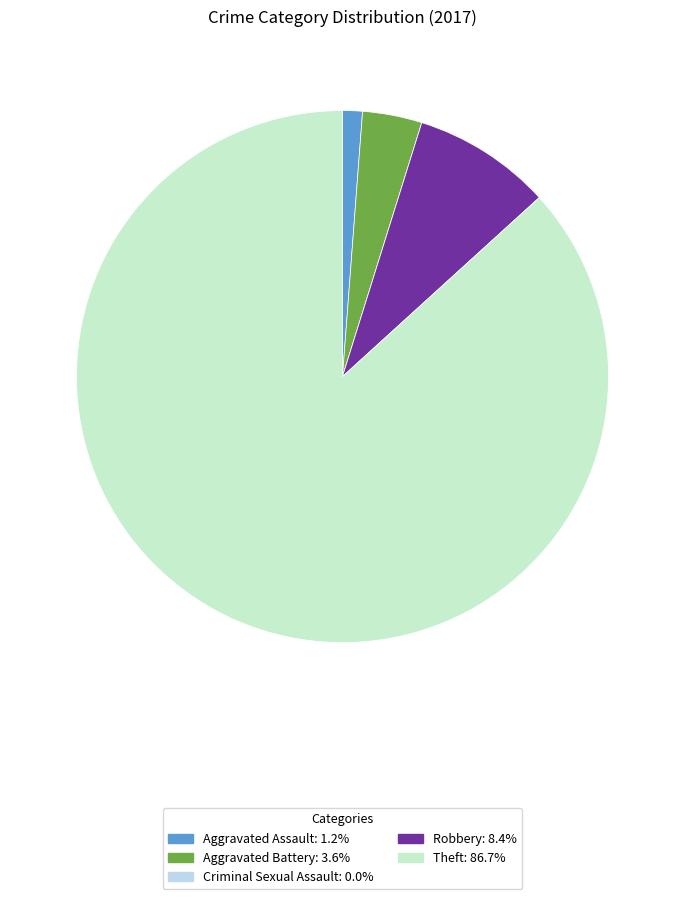

Which has a higher value, Aggravated Assault or Aggravated Battery?

Aggravated Battery